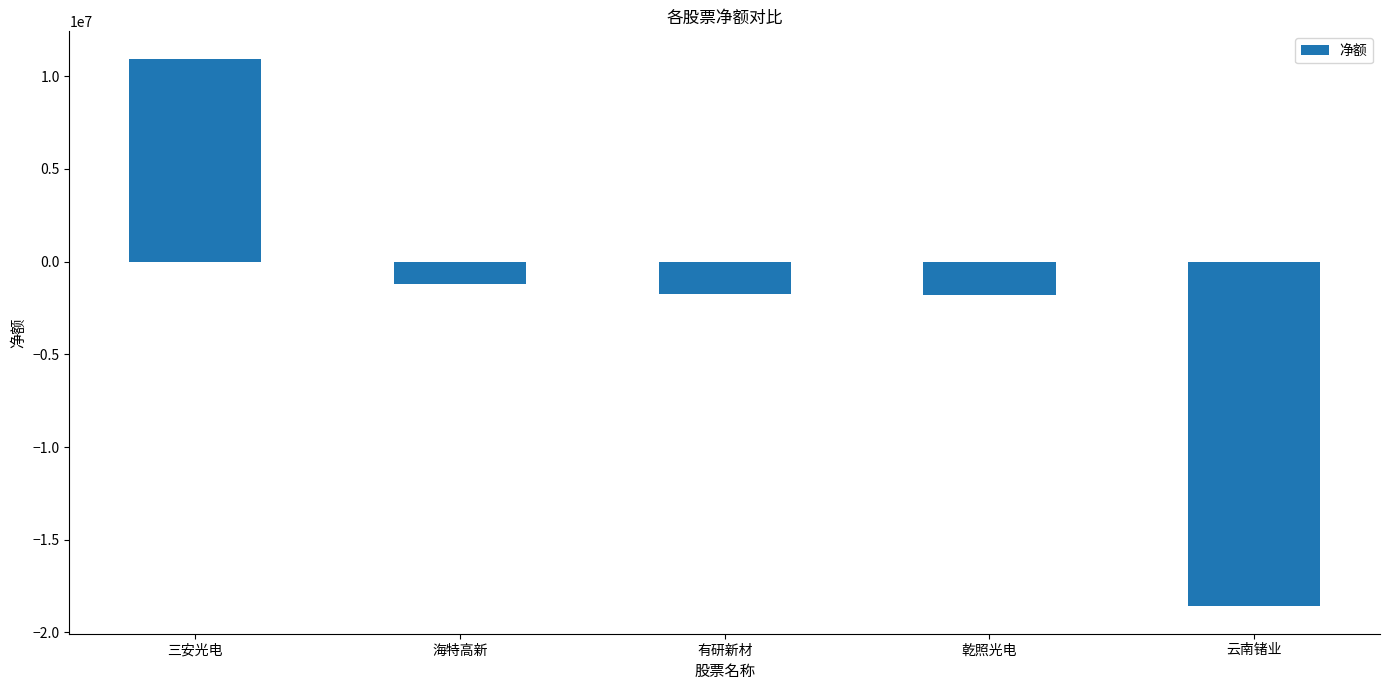

What is the difference between the second highest and second lowest values?

633645